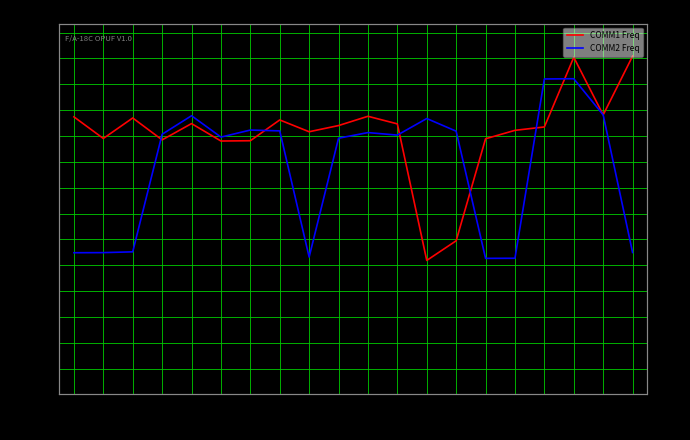

Reading right to left, what are all the values shown in this chart?

COMM1 Freq: 301.0	248.8	300.0	238.0	235.0	227.5	136.8	119.2	240.8	247.5	239.2	233.8	244.2	225.8	225.5	241.0	226.5	246.0	227.8	247.0
COMM2 Freq: 126.3	248.8	280.9	280.7	121.2	121.1	234.2	245.5	230.8	233.0	228.0	122.2	234.5	235.2	229.0	248.0	231.5	126.9	126.2	126.1